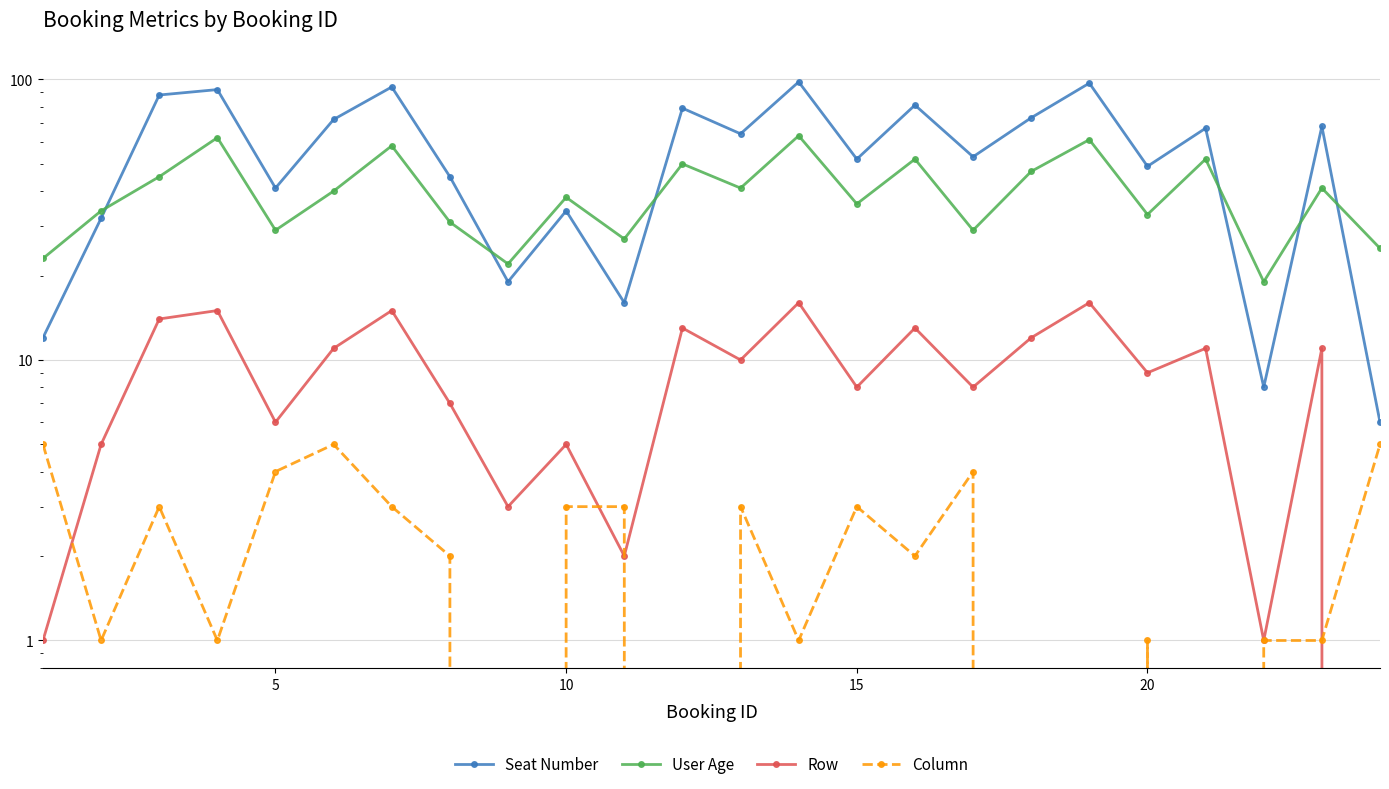

Is the value of Row at 6 greater than the value of Column at 20?

Yes